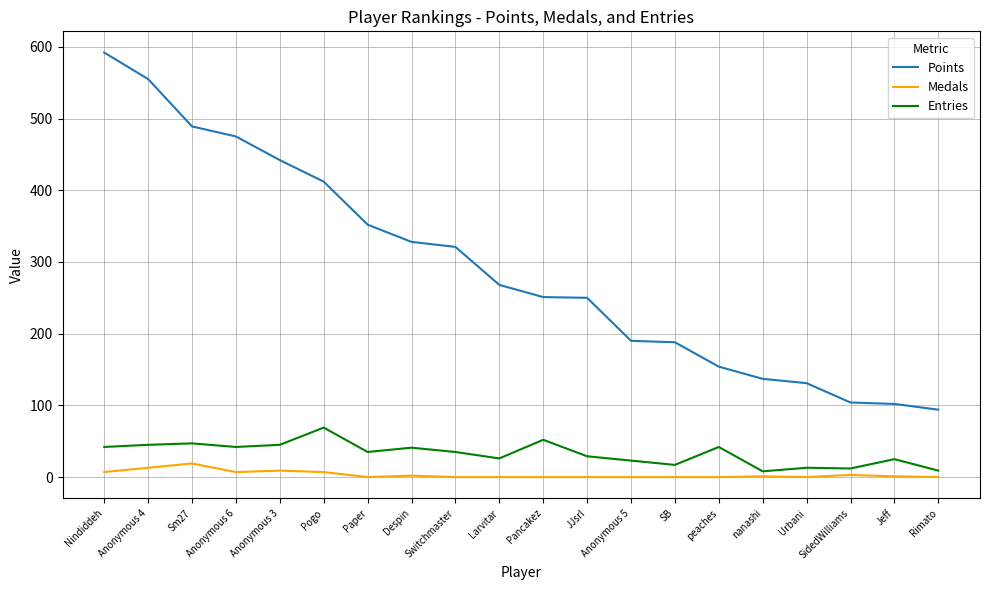

True or false: Points and Entries cross at least once.

False